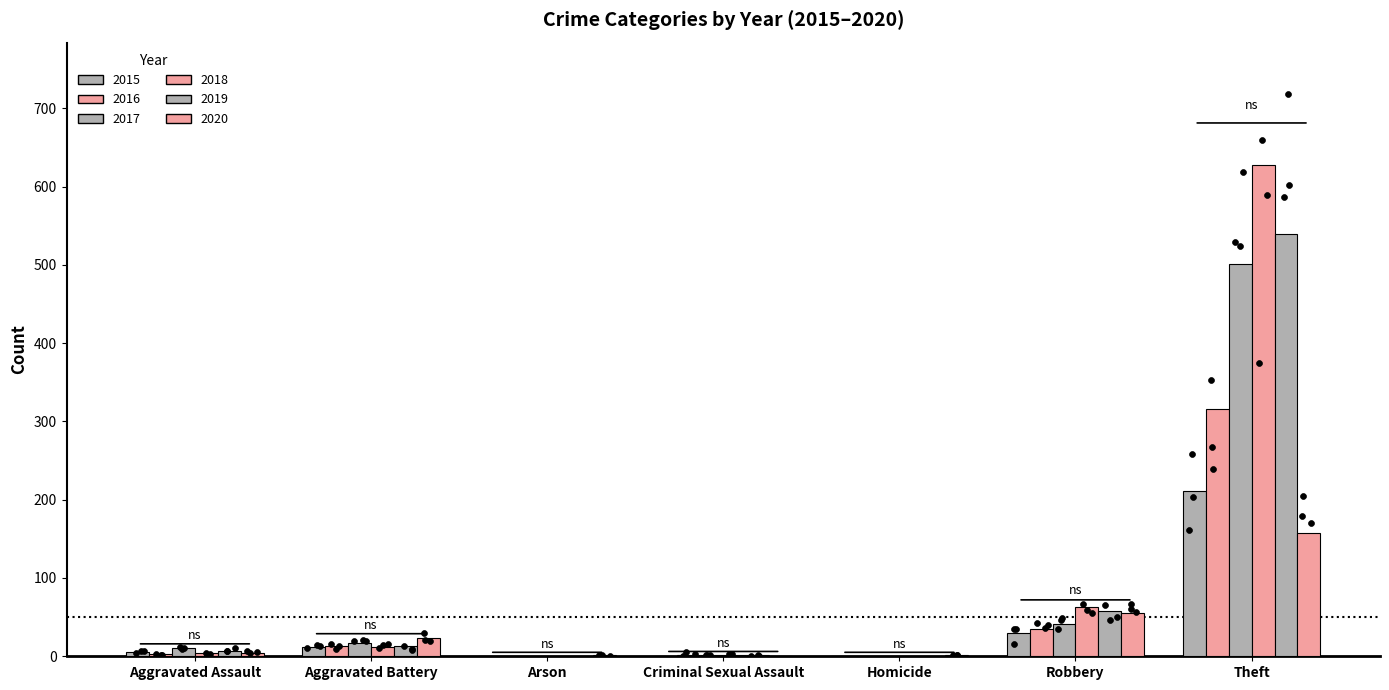

Which series reaches the maximum Y coordinate?

2018